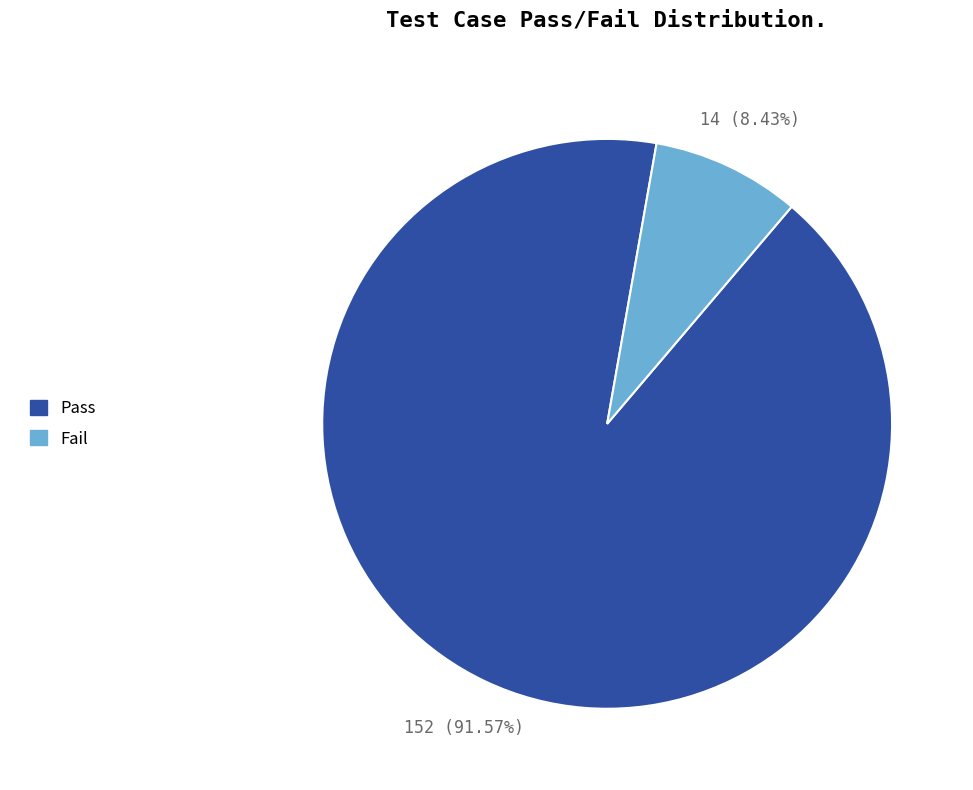

Do Pass and Fail together represent more than half of the pie?

Yes